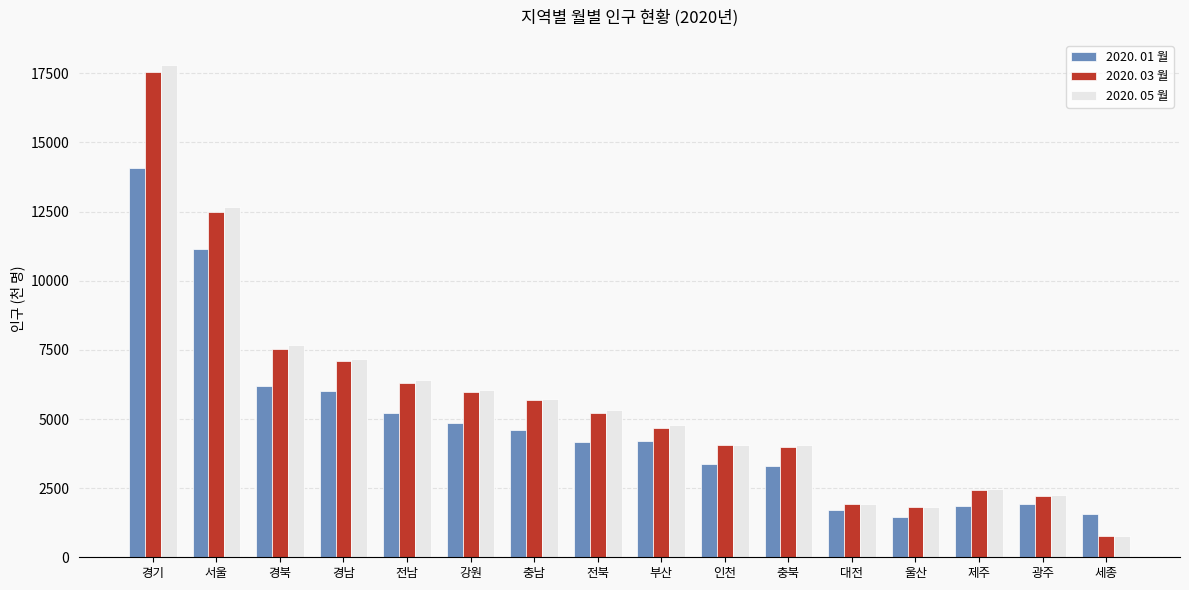

What is the maximum value shown in the chart?

17815